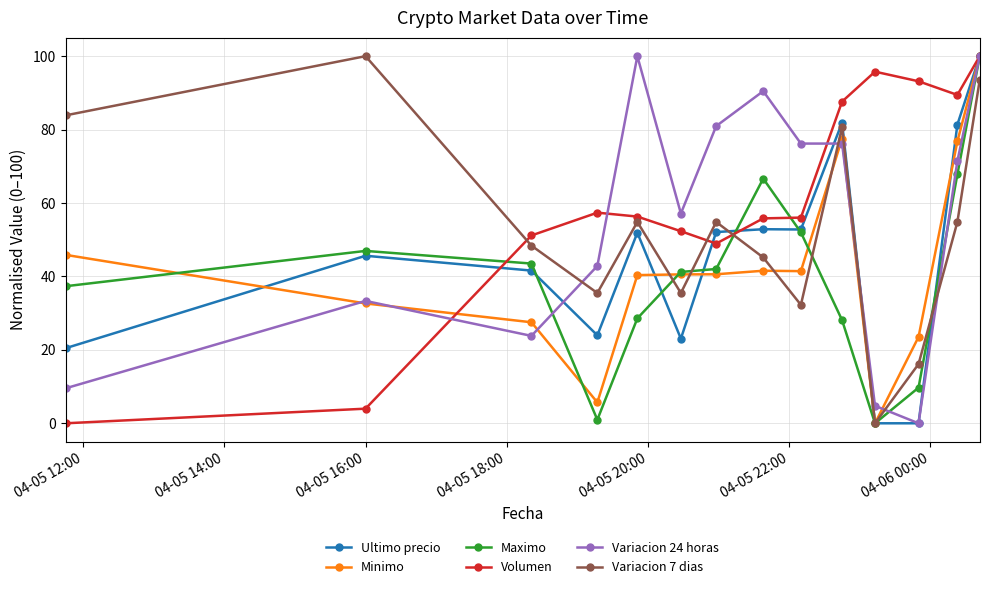

What is the average value of the Volumen series?

60.6